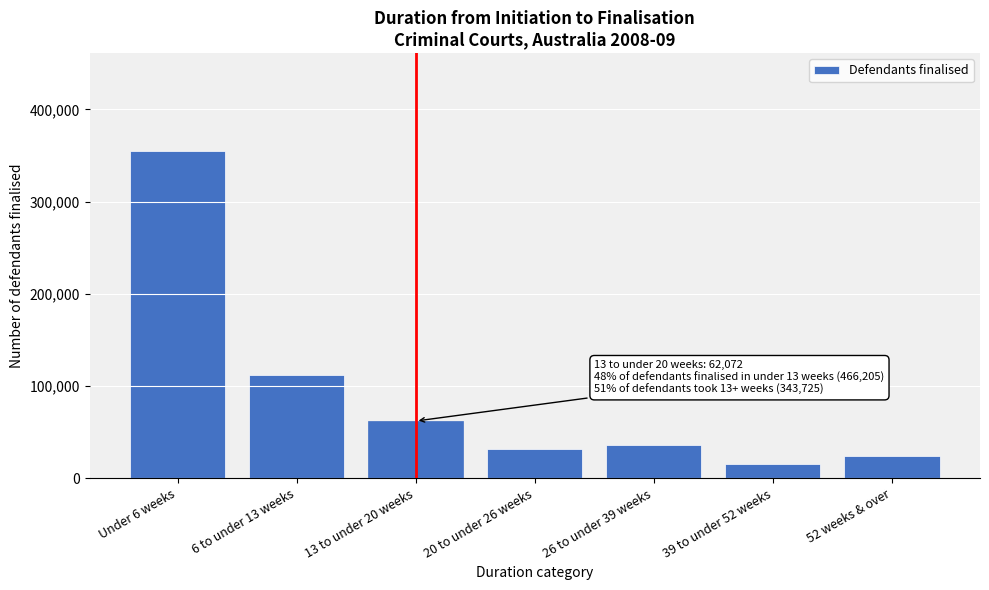

Reading right to left, what are all the values shown in this chart?

24129	15525	36089	31910	62072	111596	354609